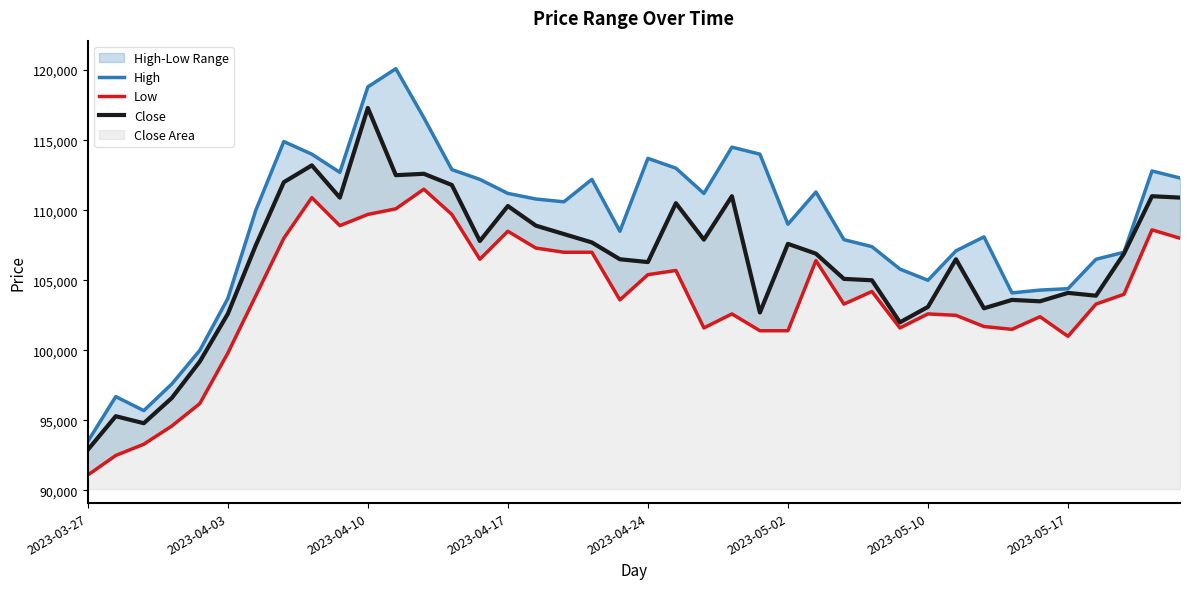

Reading right to left, extract all data points from this chart.

High: 112300	112800	107000	106500	104400	104300	104100	108100	107100	105000	105800	107400	107900	111300	109000	114000	114500	111200	113000	113700	108500	112200	110600	110800	111200	112200	112900	116600	120100	118800	112700	114000	114900	110000	103700	100000	97600	95700	96700	93500
Low: 108000	108600	104000	103300	101000	102400	101500	101700	102500	102600	101600	104200	103300	106400	101400	101400	102600	101600	105700	105400	103600	107000	107000	107300	108500	106500	109700	111500	110100	109700	108900	110900	108000	103900	99800	96200	94600	93300	92500	91100
Close: 110900	111000	106900	103900	104100	103500	103600	103000	106500	103100	102000	105000	105100	106900	107600	102700	111000	107900	110500	106300	106500	107700	108300	108900	110300	107800	111800	112600	112500	117300	110900	113200	112000	107500	102600	99200	96600	94800	95300	92900